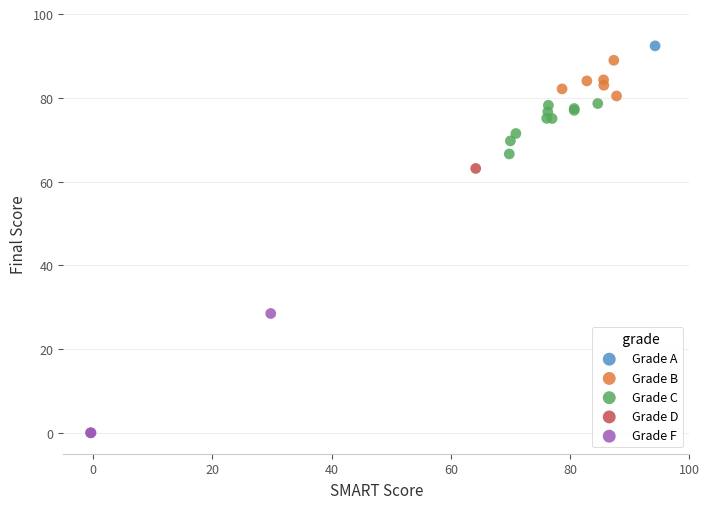

What are all the series names shown in the legend?

Grade A, Grade B, Grade C, Grade D, Grade F